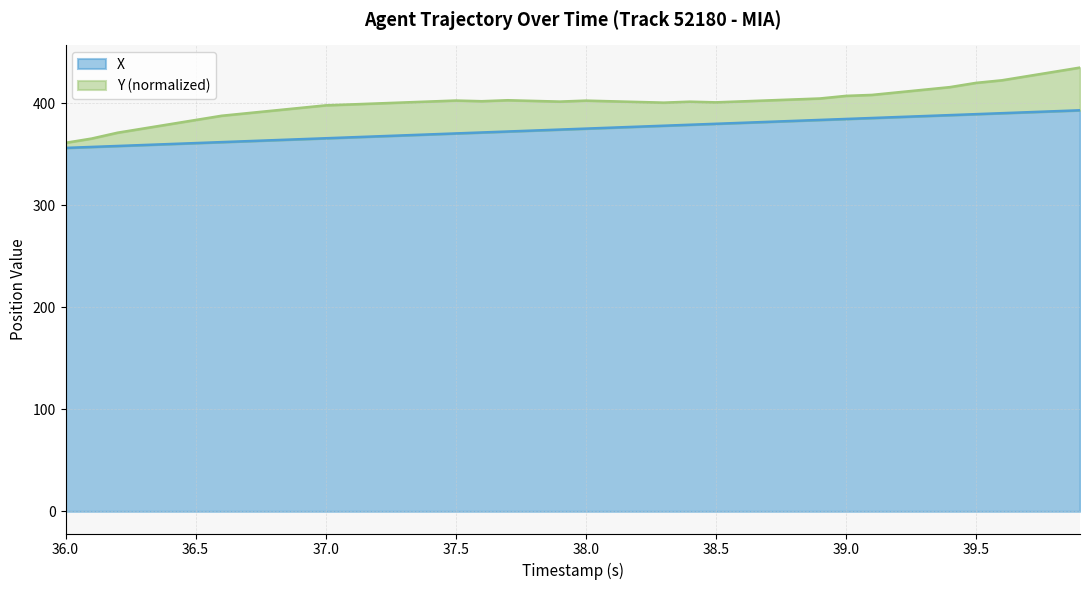

What is the lowest value of the X series?

356.4